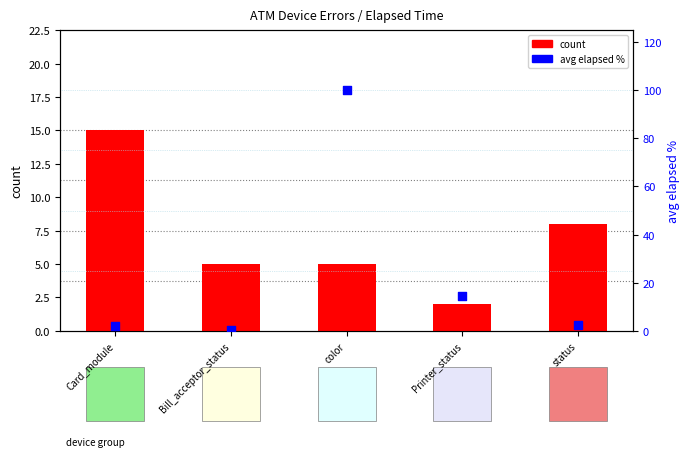

What is the total value across all series at Printer_status?

16.6